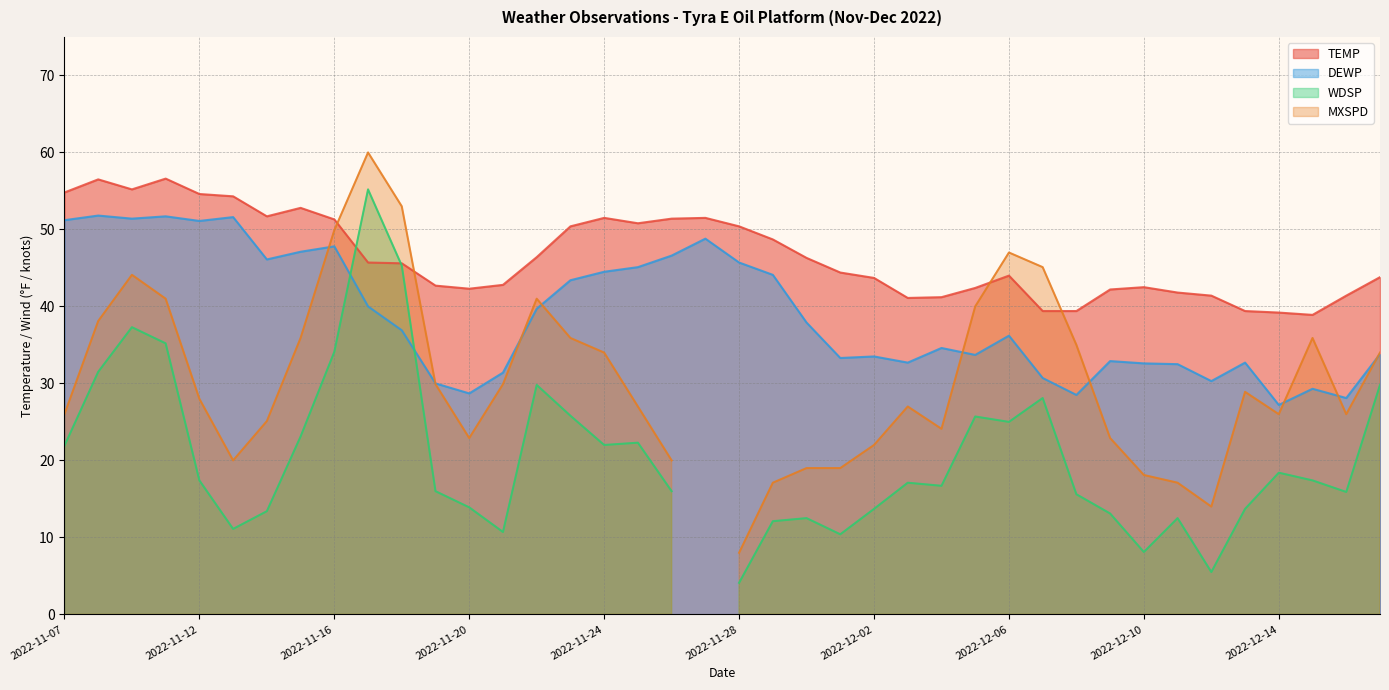

The value of DEWP at 2022-11-14 is 46.1. True or false?

True